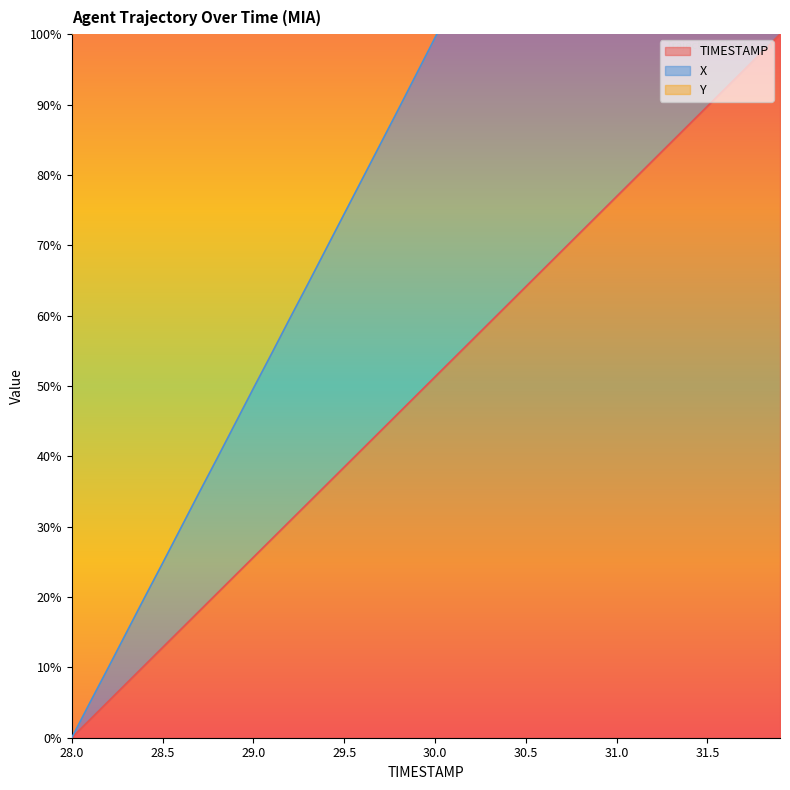

At which label does TIMESTAMP reach its minimum?

28.0